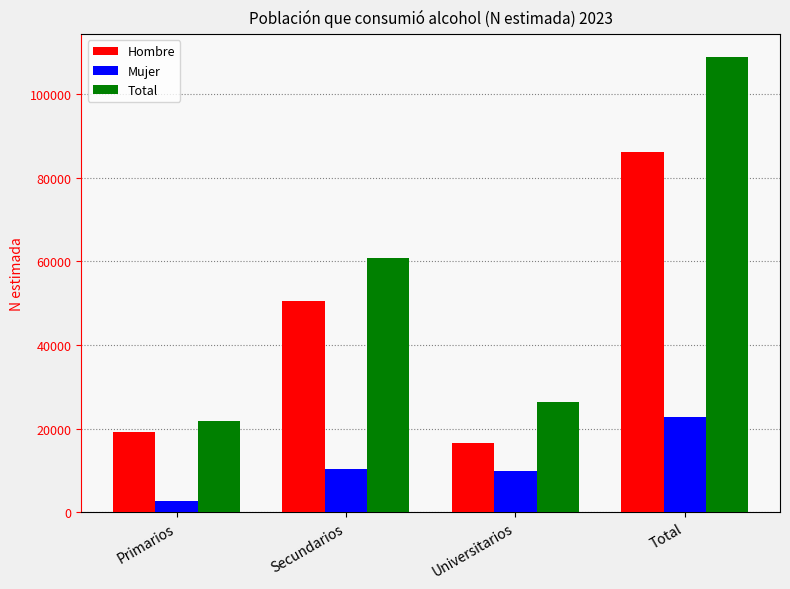

Between Universitarios and Total, which series saw the biggest shift?

Total